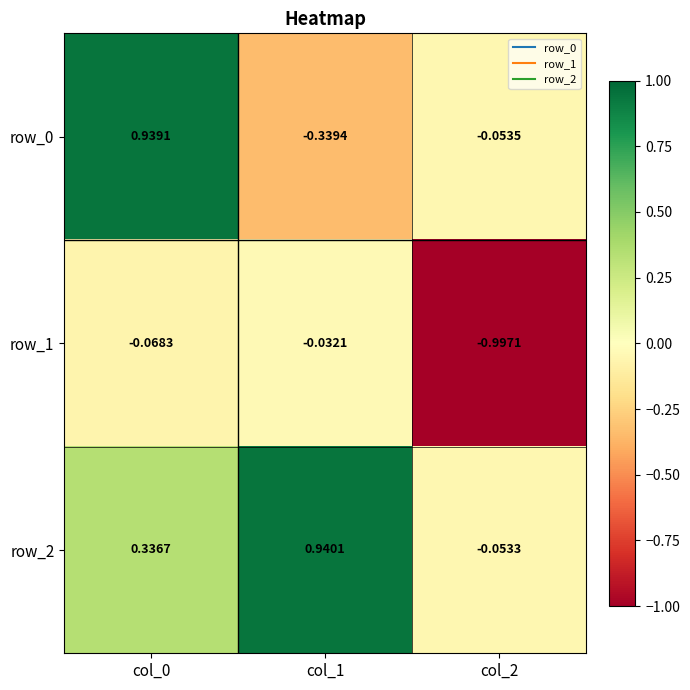

At how many categories does at least one series exceed 0?

2